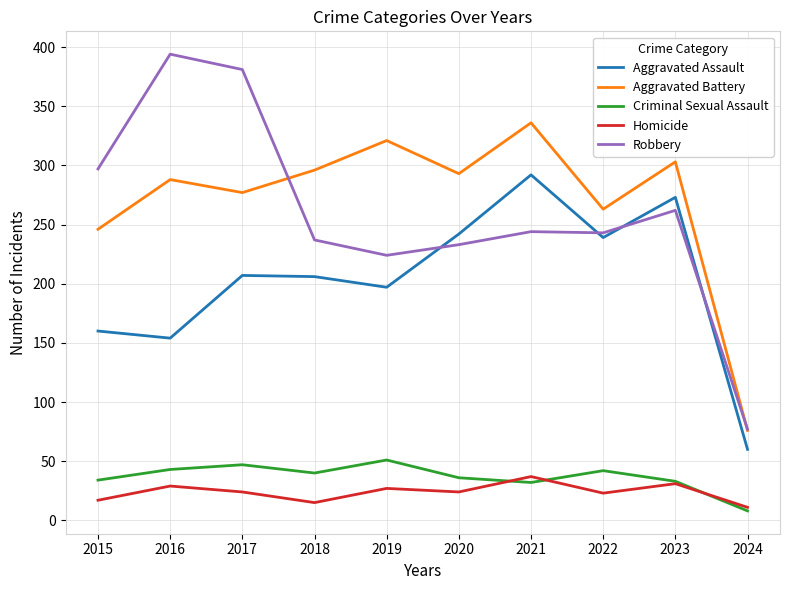

Which label corresponds to the smallest value in the chart?

2024